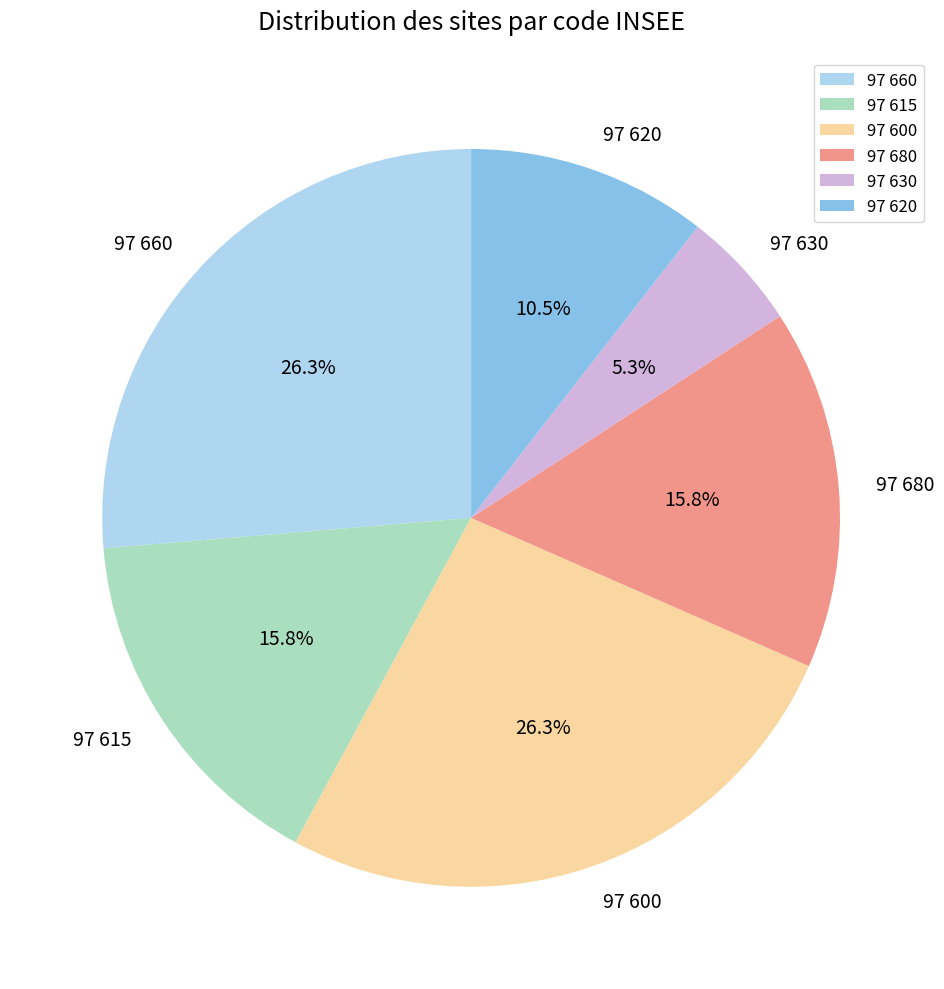

Do 97 680 and 97 620 together represent more than half of the pie?

No